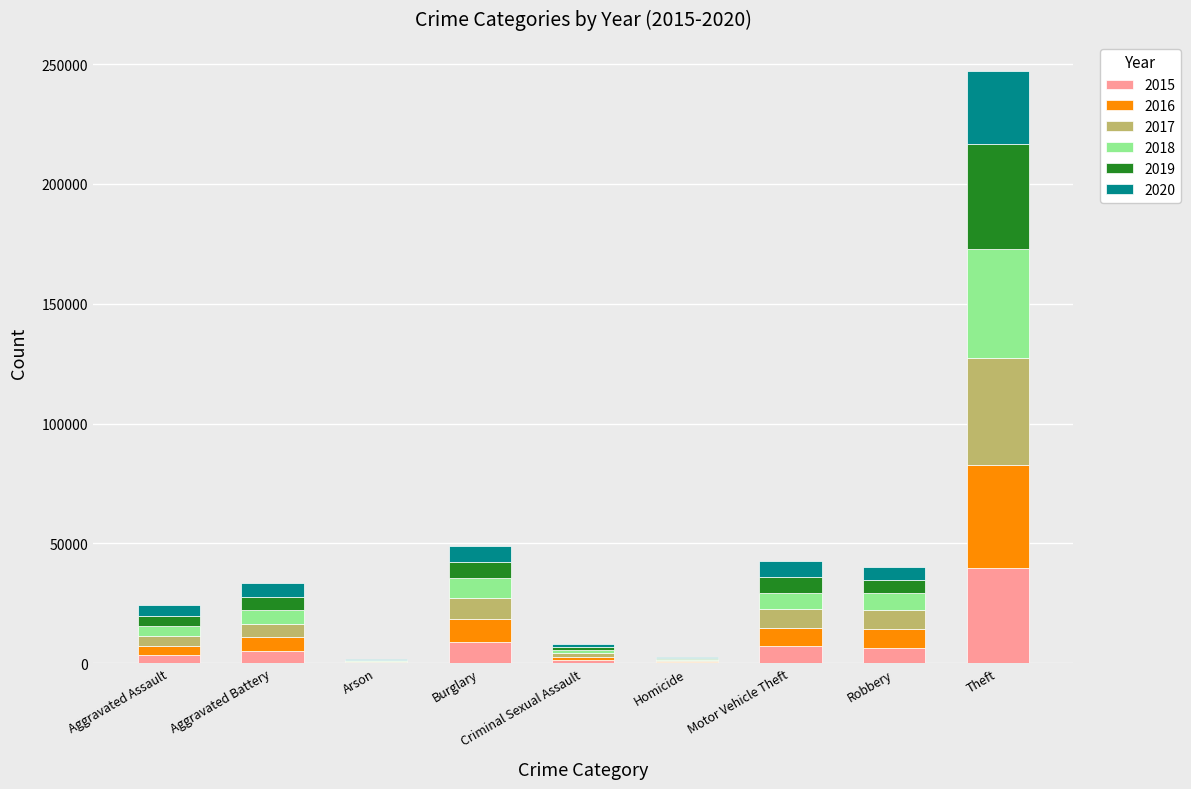

Which category has the highest value in the 2015 series?

Theft